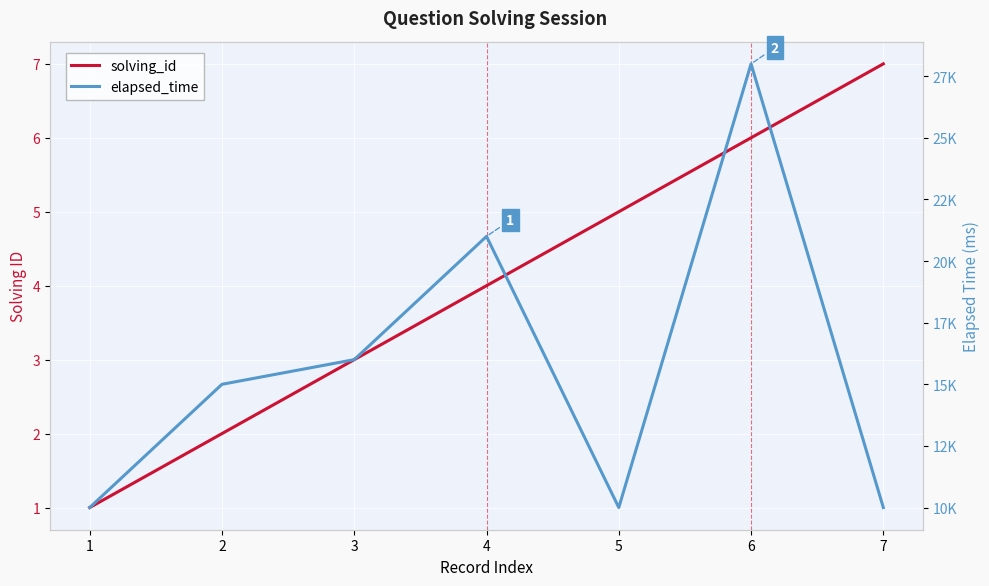

Which has a higher value, 3 or 7?

7